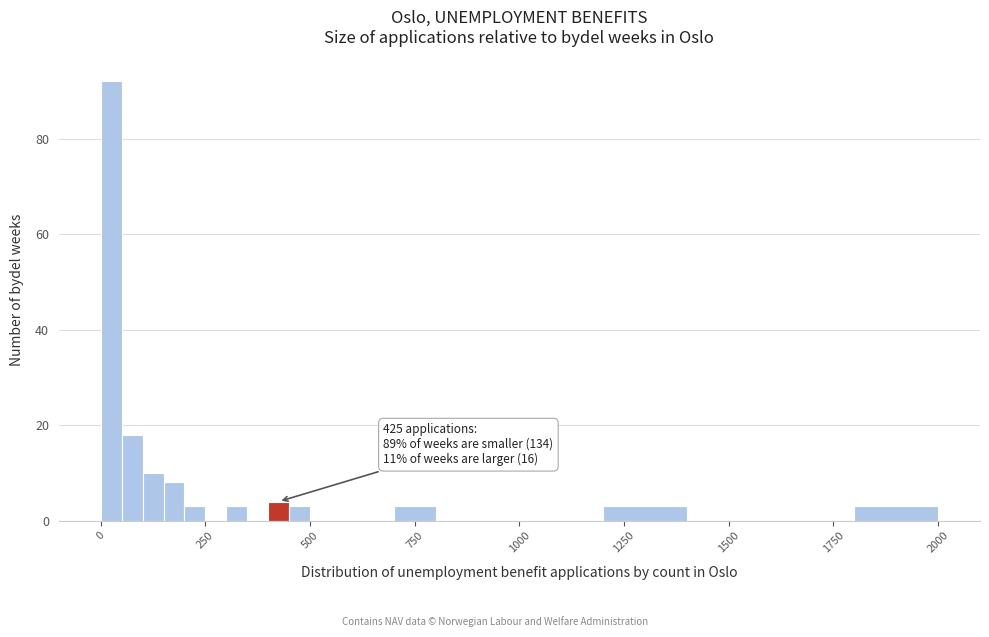

Read against the x-axis, roughly where is the centre of the tallest bar?

50